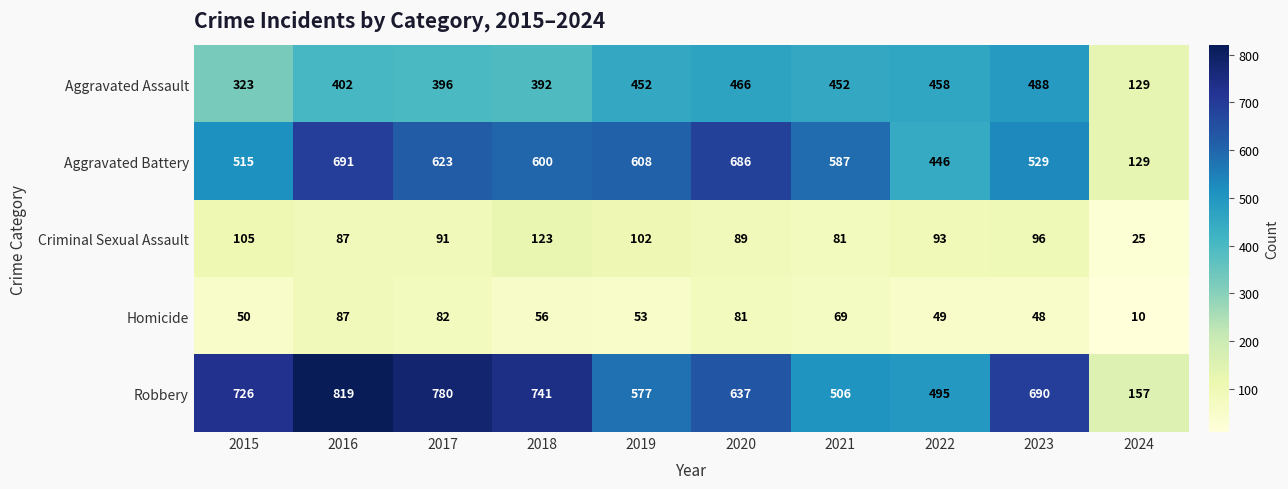

At which category is the sum across all series the highest?

2016